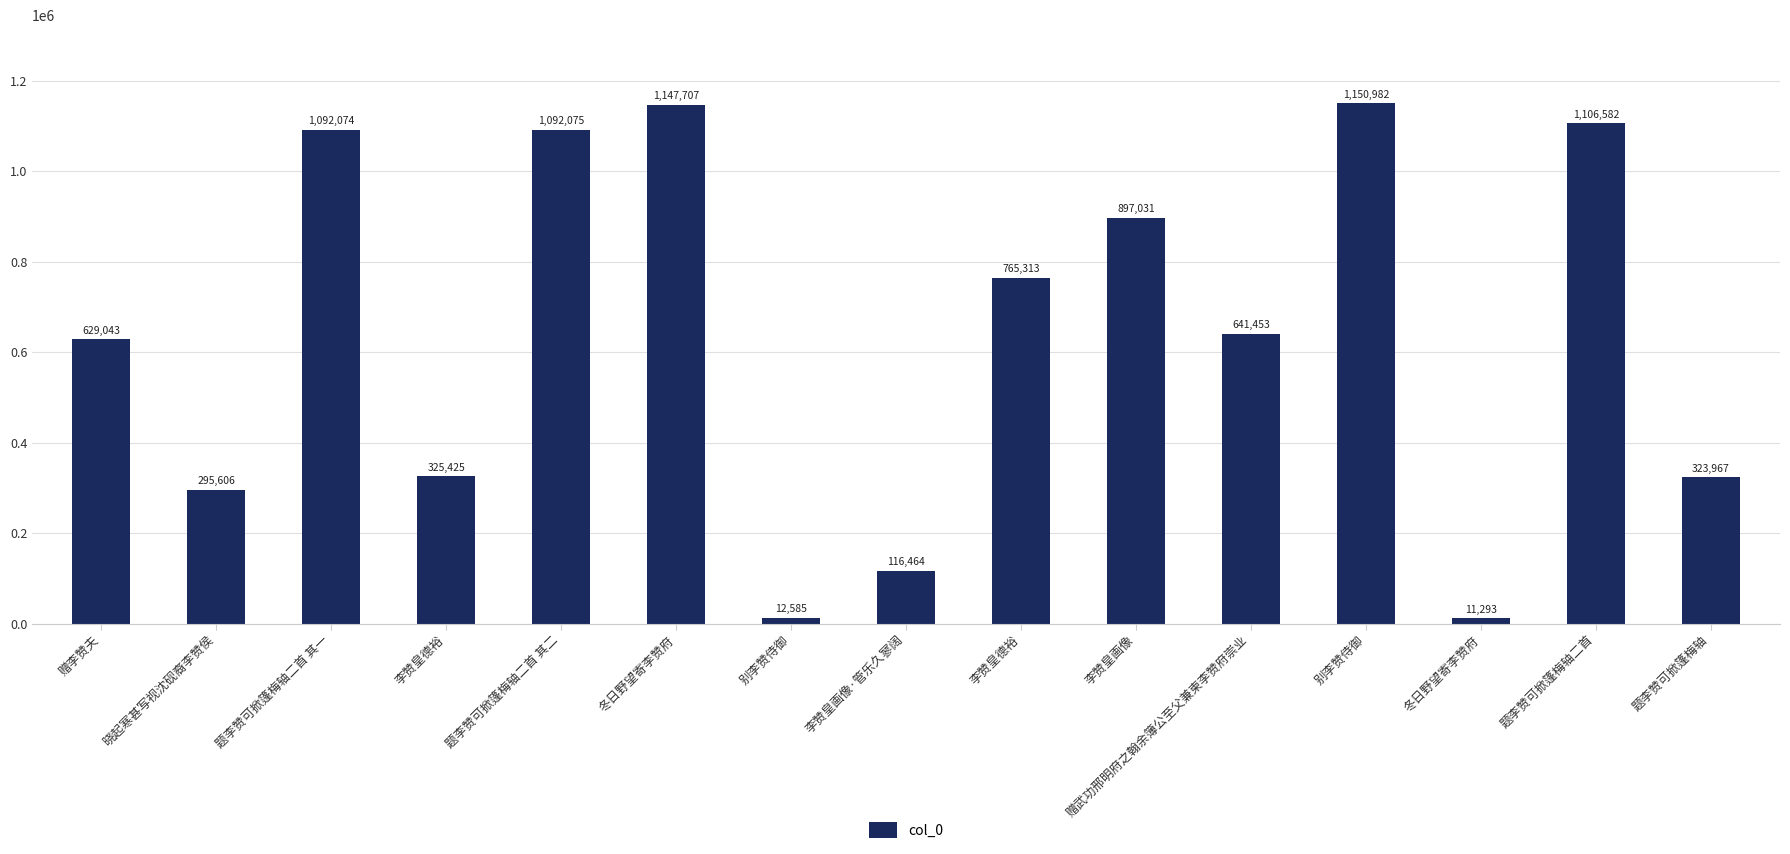

How many bars are there in total?

15